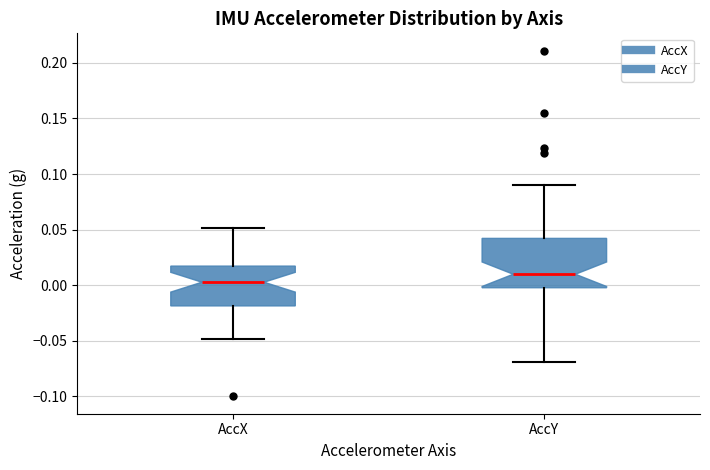

Reading left to right, read every box against the y-axis: the position of its median line, the range the box covers, and the ends of its whiskers. The values are not printed on the chart, so give them approximately, as read against the axis.

AccX: median 0.005, box -0.020 to 0.015, whiskers -0.050 to 0.050
AccY: median 0.010, box 0.000 to 0.040, whiskers -0.070 to 0.090